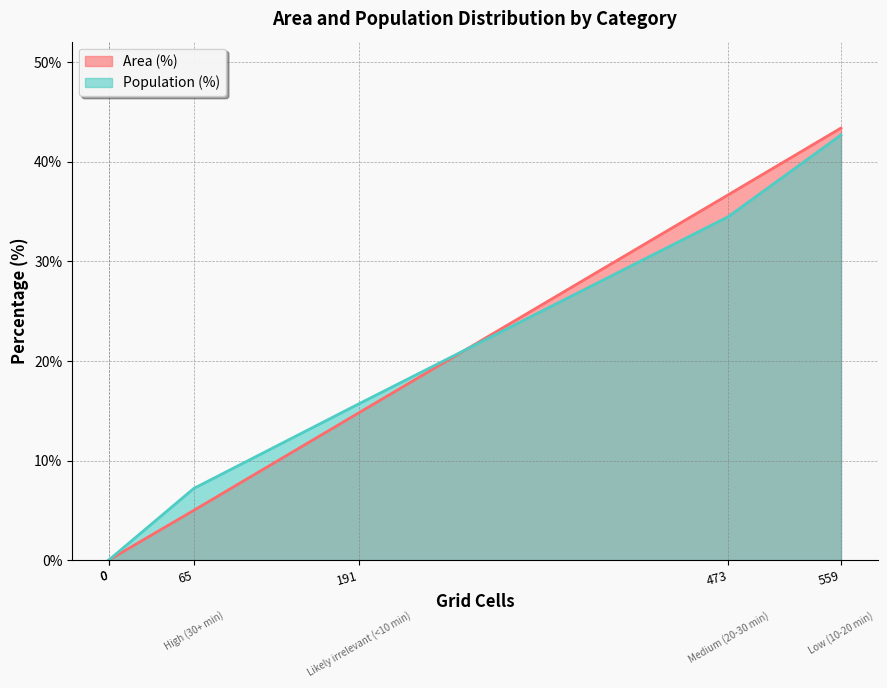

What are all the series names shown in the legend?

Area (%), Population (%)